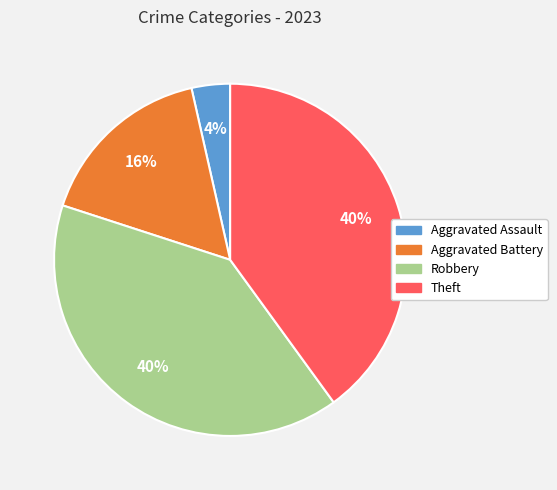

Do Robbery and Aggravated Battery together represent more than half of the pie?

Yes